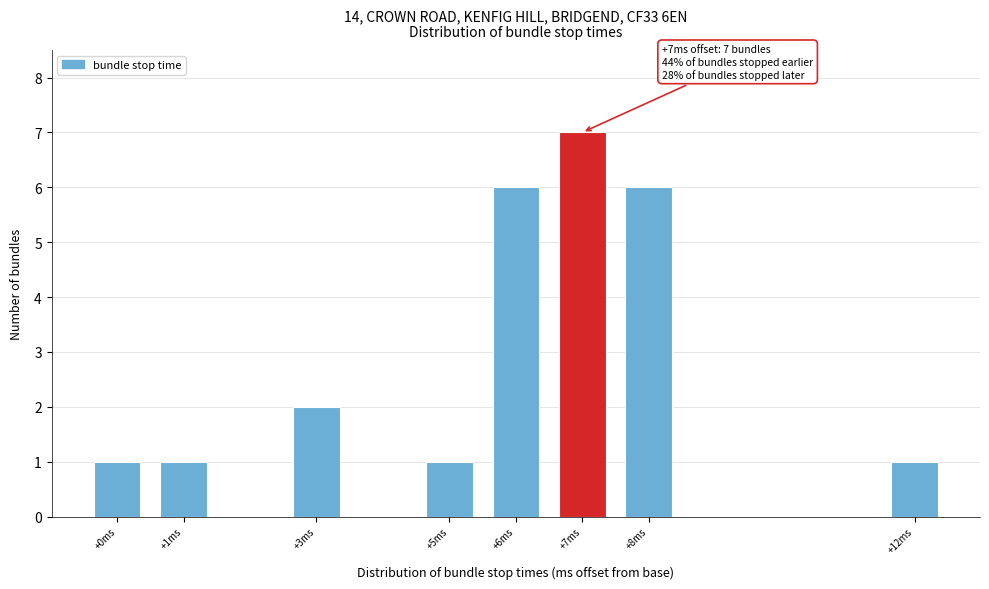

Reading left to right, list all the values displayed in this chart.

+0ms=1	+1ms=1	+3ms=2	+5ms=1	+6ms=6	+7ms=7	+8ms=6	+12ms=1